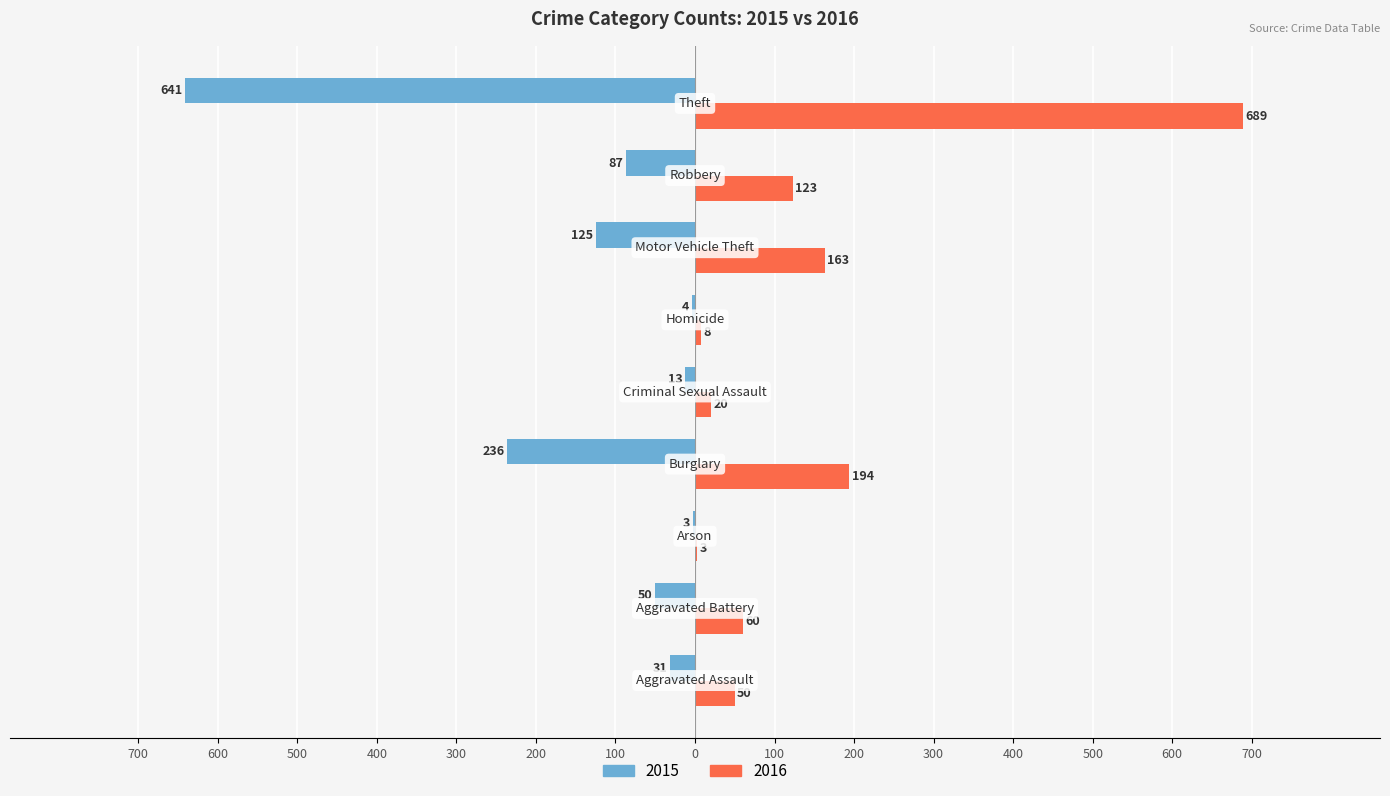

What are all the series names shown in the legend?

2015, 2016